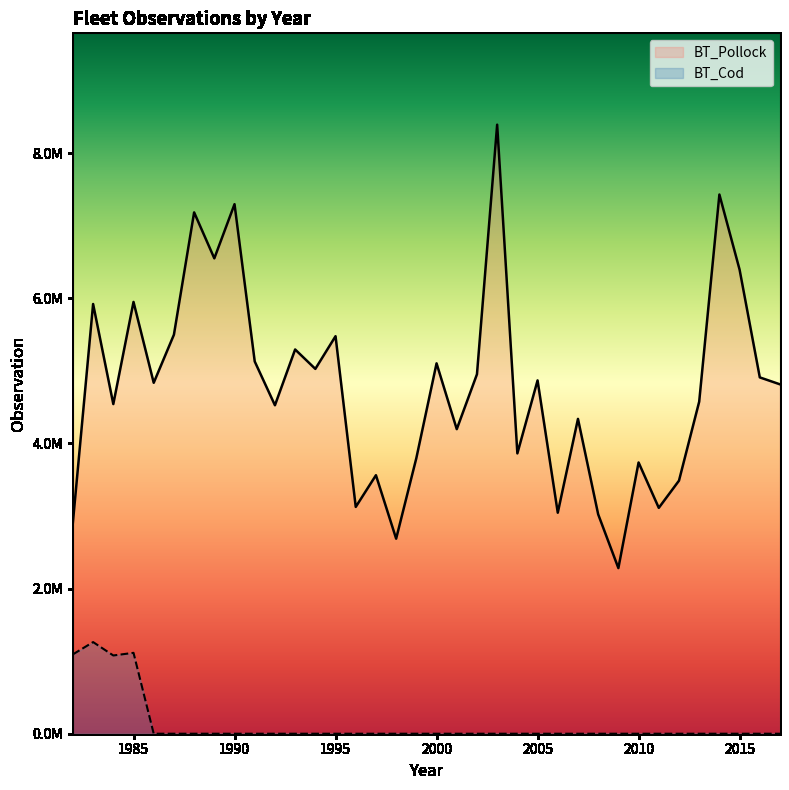

Which series changed the most between 1999 and 2004?

BT_Pollock